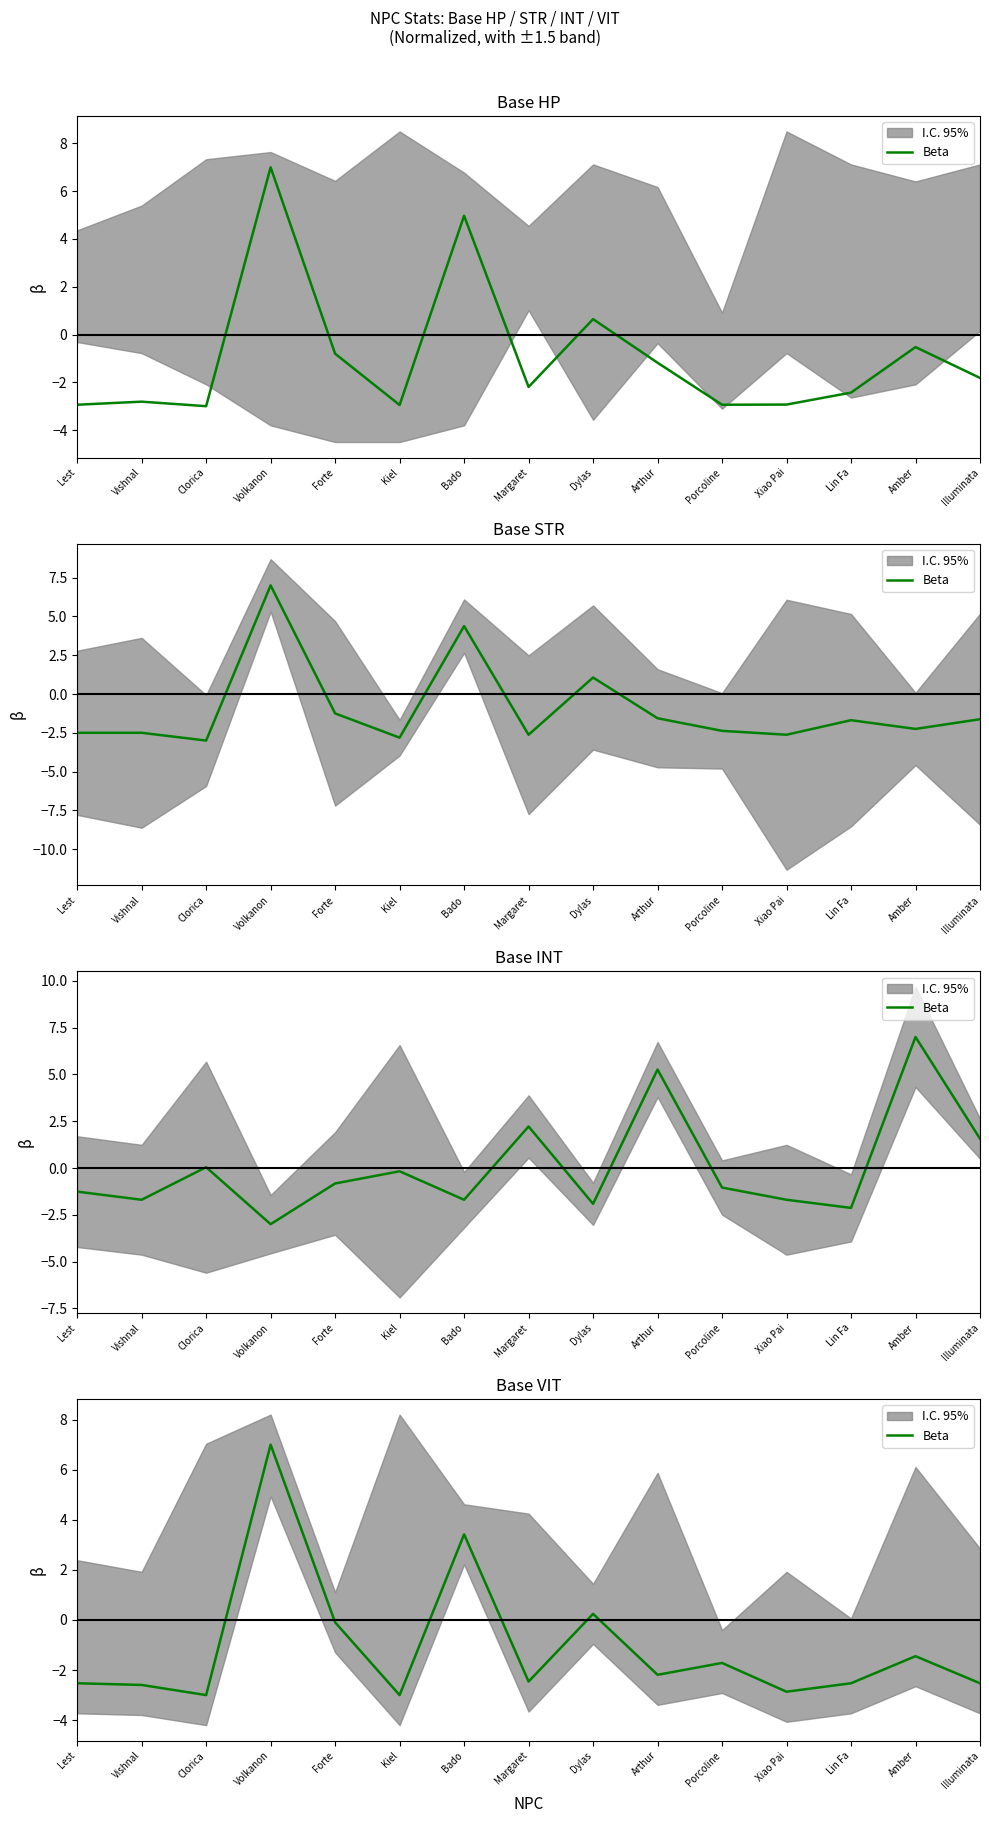

Rank the categories by value from lowest to highest.

Clorica, Kiel, Xiao Pai, Vishnal, Lest, Lin Fa, Illuminata, Margaret, Arthur, Porcoline, Amber, Forte, Dylas, Bado, Volkanon